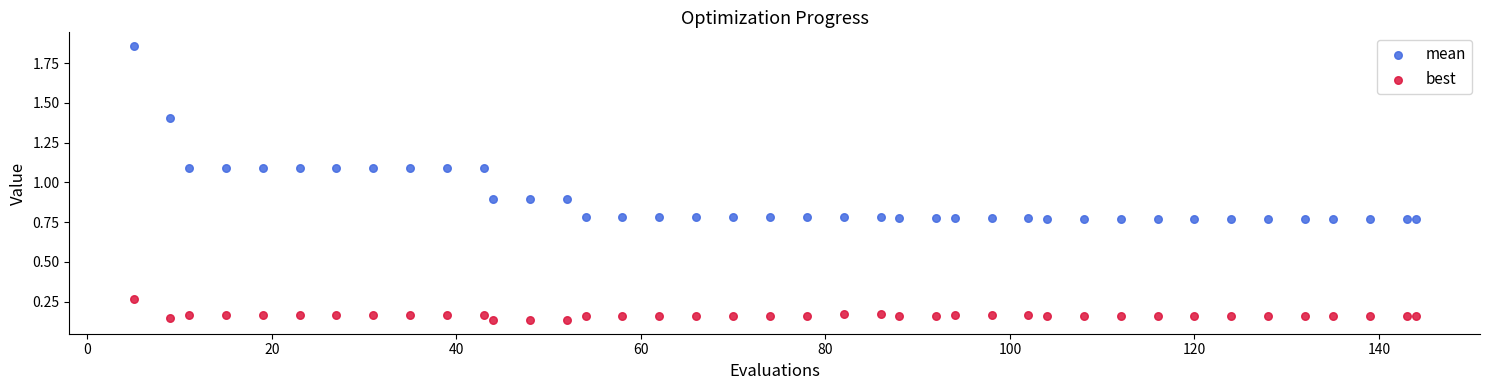

Which series has the widest spread of Y values?

mean